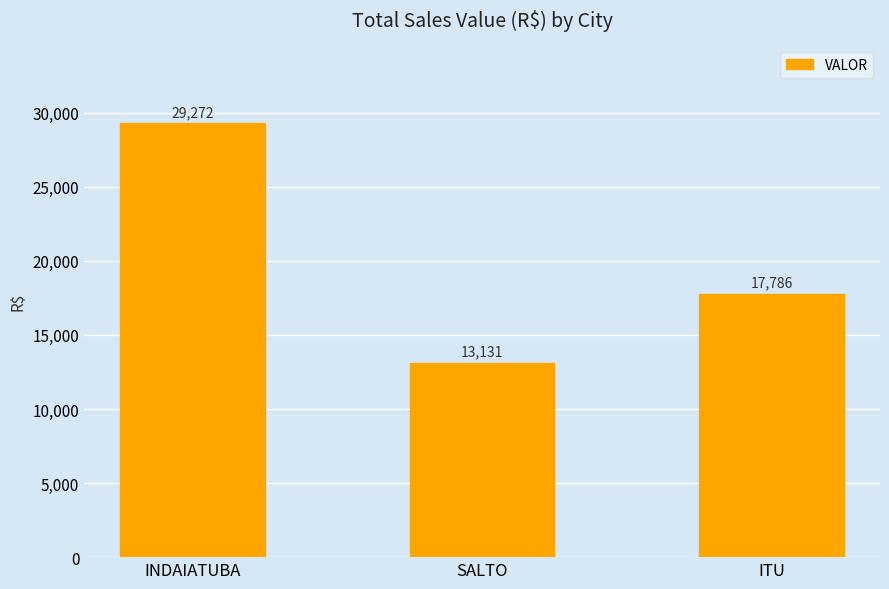

What is the ratio of the value at ITU to the value at INDAIATUBA?

0.6